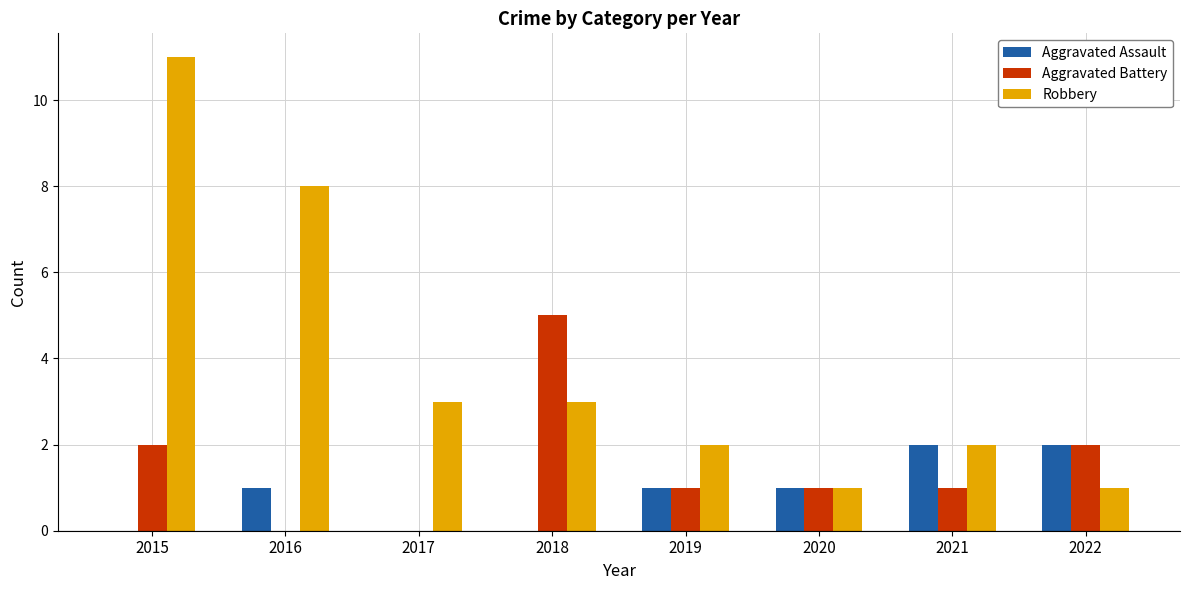

Reading left to right, extract all data points from this chart.

Aggravated Assault: 2015=0	2016=1	2017=0	2018=0	2019=1	2020=1	2021=2	2022=2
Aggravated Battery: 2015=2	2016=0	2017=0	2018=5	2019=1	2020=1	2021=1	2022=2
Robbery: 2015=11	2016=8	2017=3	2018=3	2019=2	2020=1	2021=2	2022=1